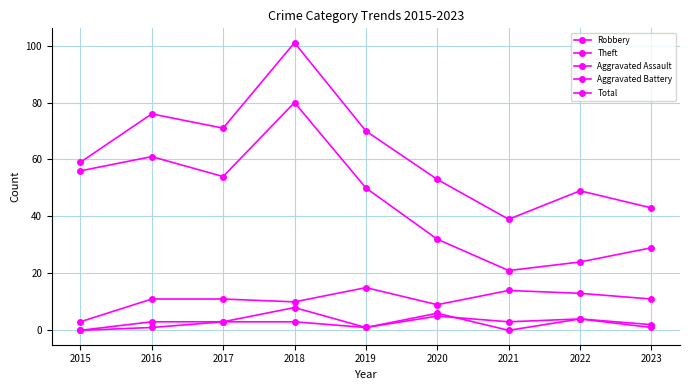

Does the chart have visible grid lines?

Yes